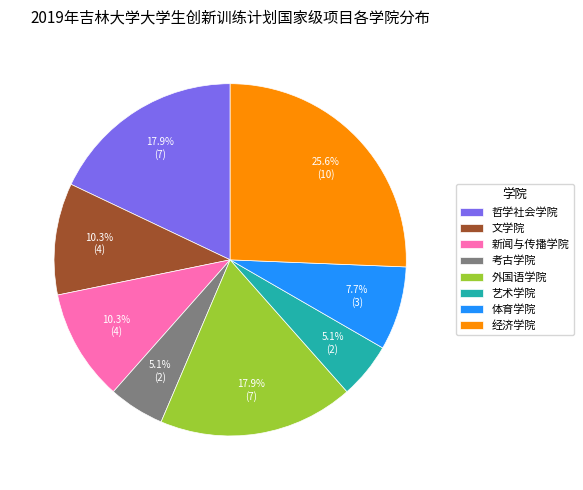

Approximately how many times larger is the value at 外国语学院 compared to 体育学院?

2.3